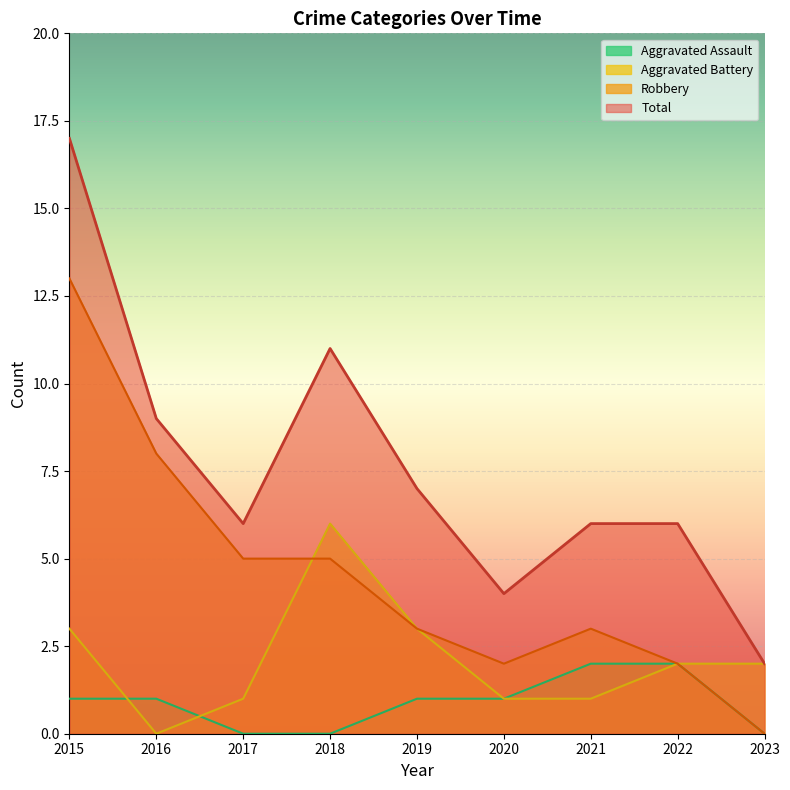

How many lines are shown in the chart?

4